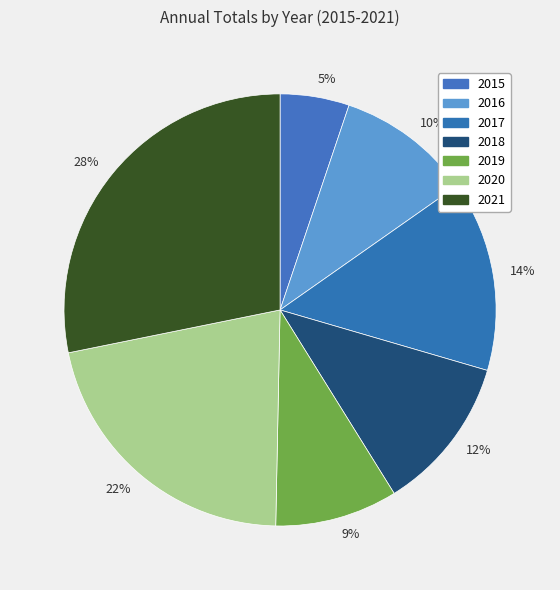

Rank the categories by value from highest to lowest.

28%, 22%, 14%, 12%, 10%, 9%, 5%